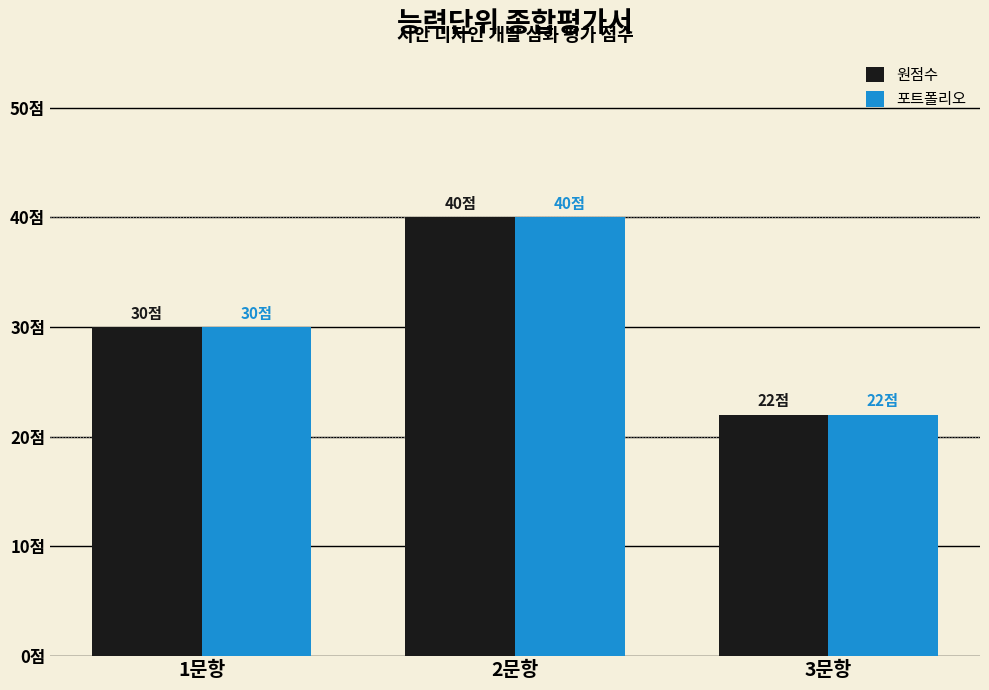

What is the sum of all 포트폴리오 values?

92